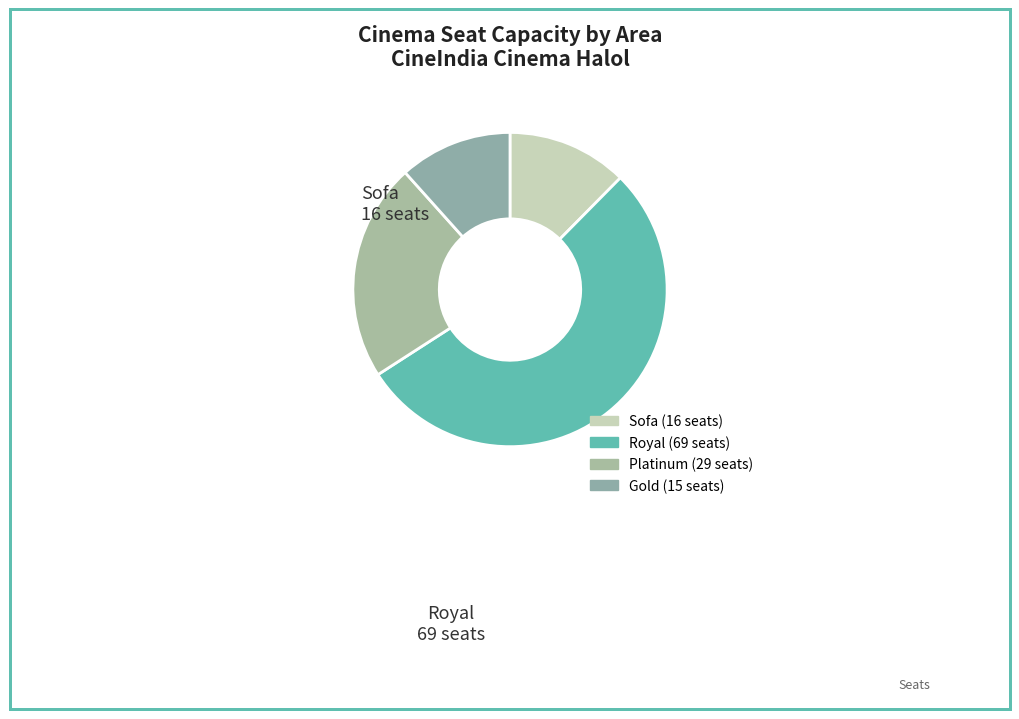

Count the number of slices in the pie.

4